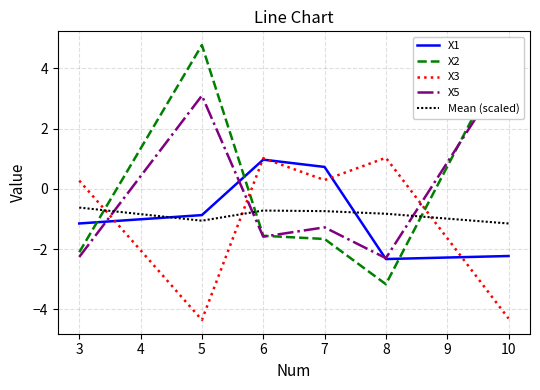

Where is the first local minimum for X1?

8